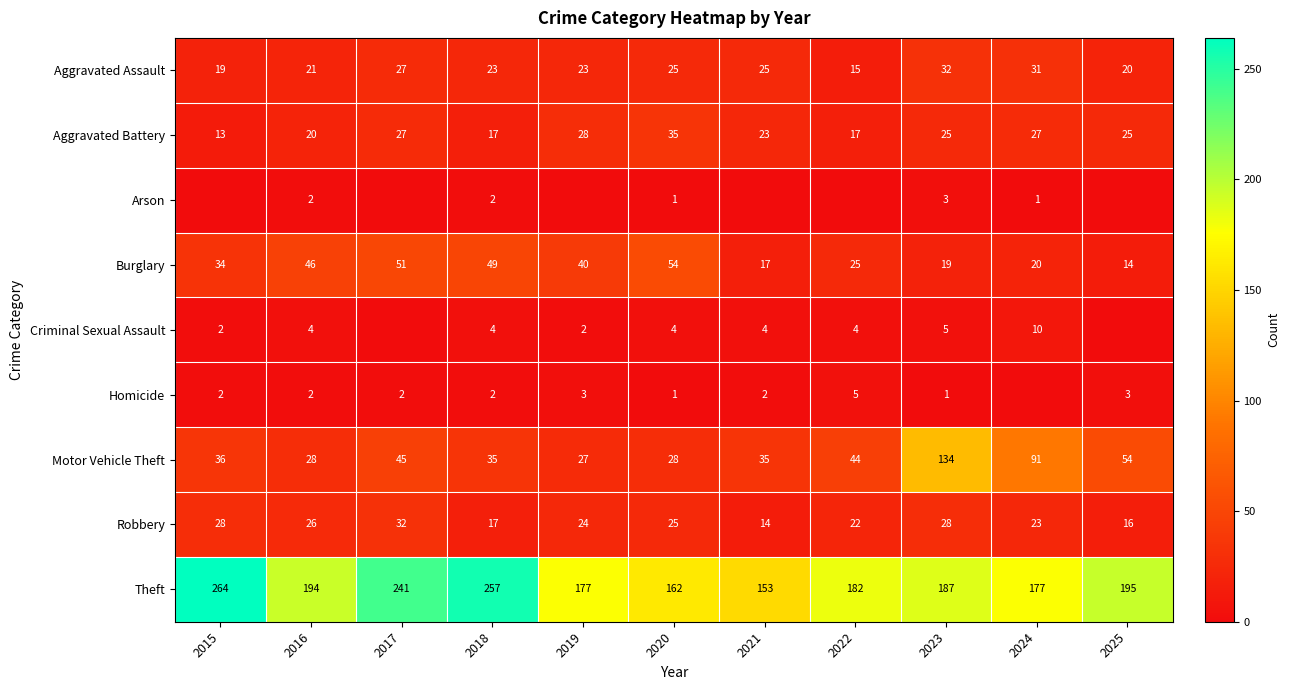

Is the value of Burglary at 2019 greater than the value of Aggravated Battery at 2023?

Yes